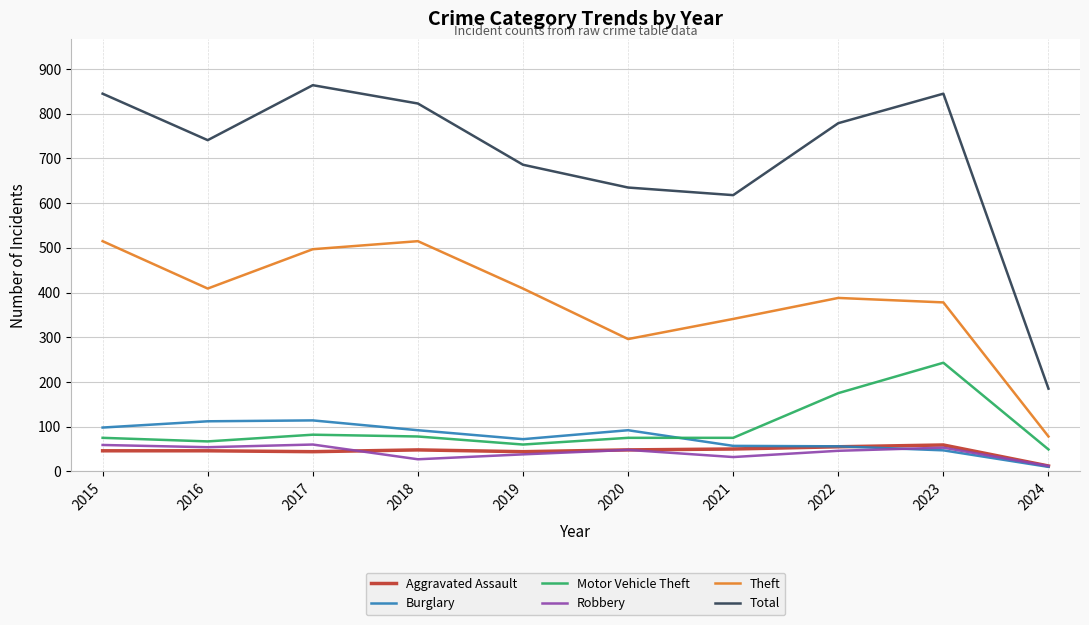

True or false: Total and Burglary cross at least once.

False